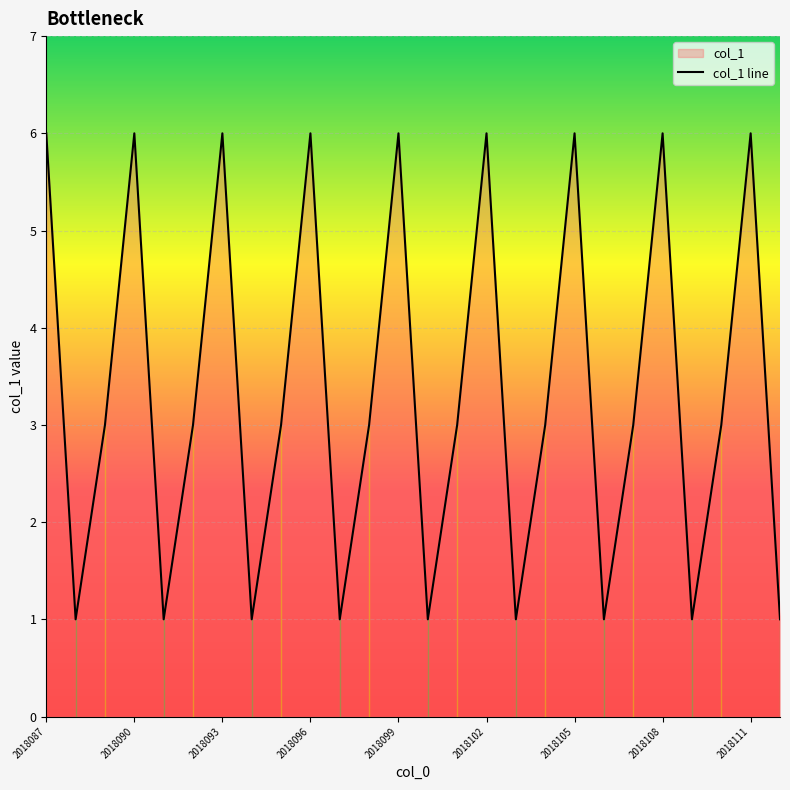

What is the maximum value shown in the chart?

6